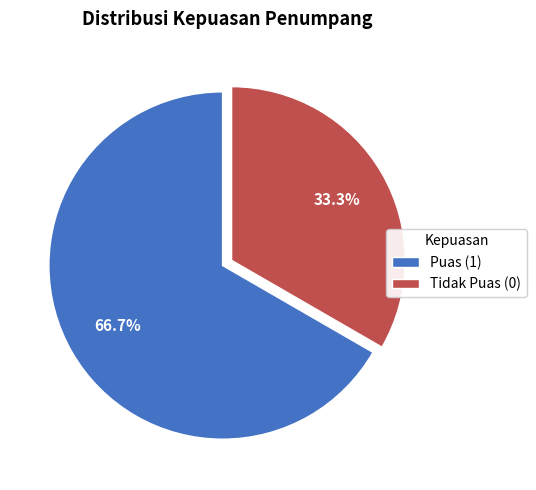

Is there any slice that represents more than half of the pie?

Yes